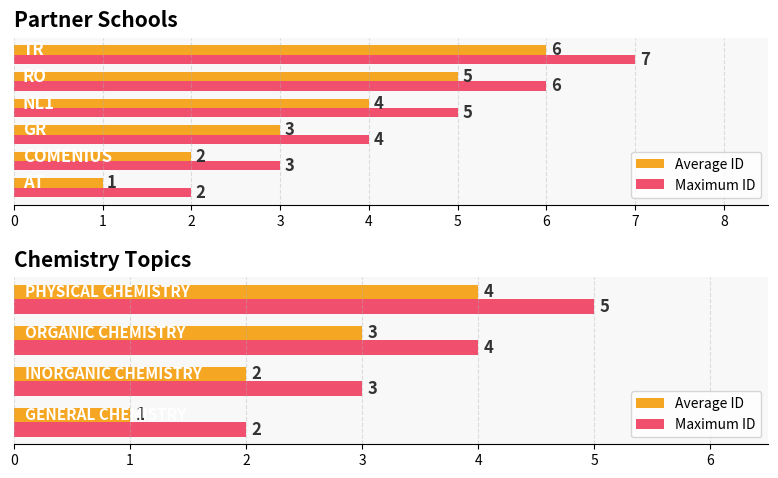

Are the bars grouped side by side (vs. stacked)?

Yes